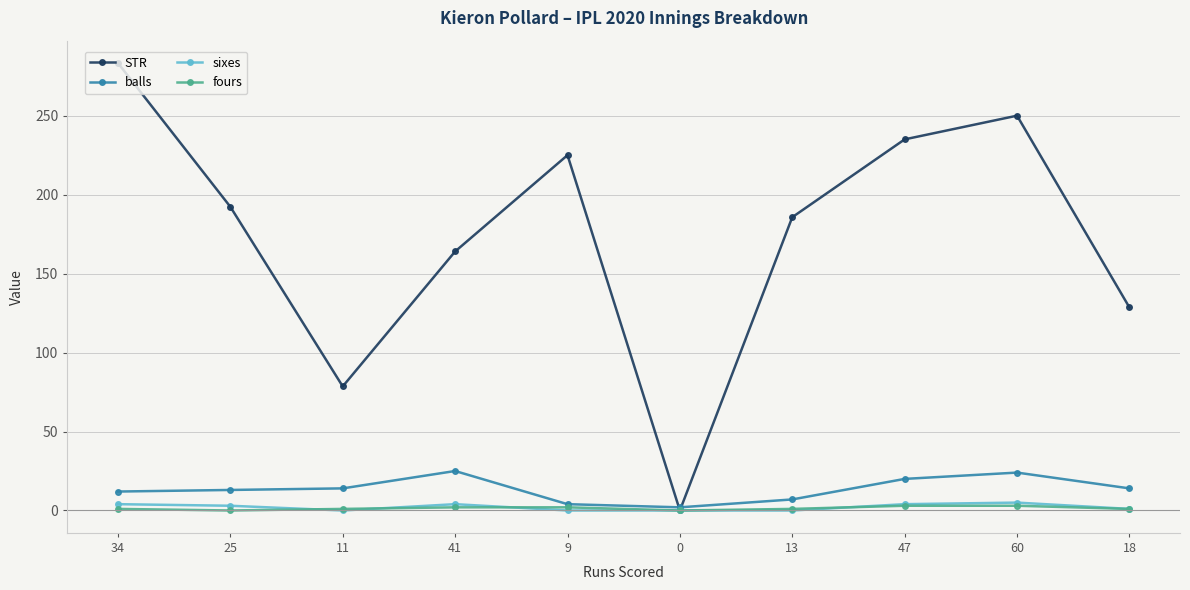

At which label does STR first exceed 192?

34